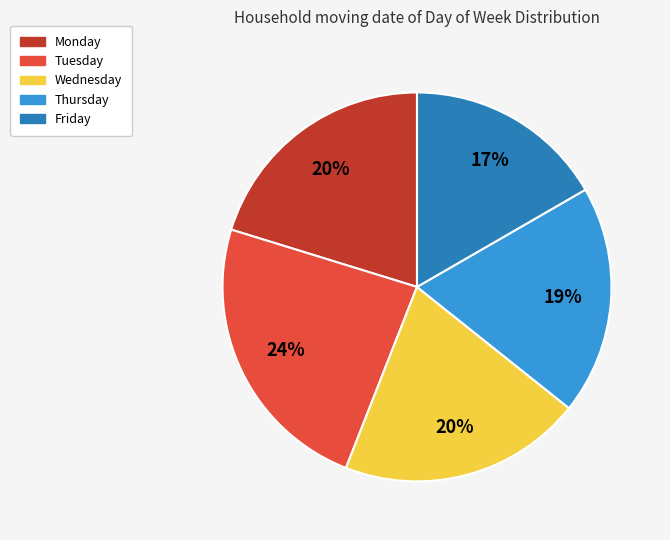

How many slices are in this pie chart?

5